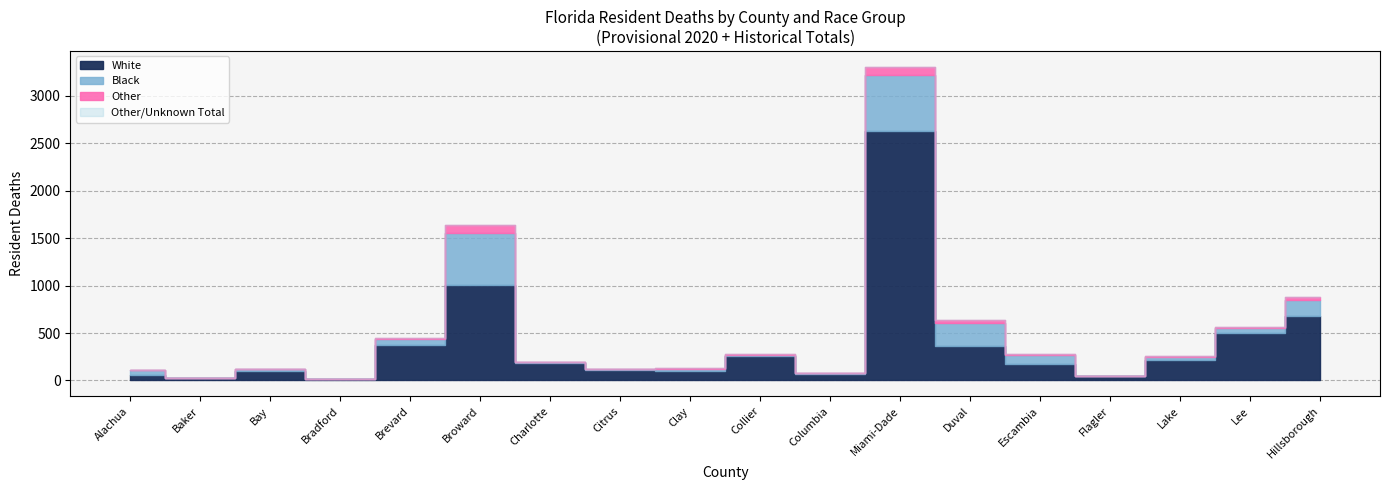

True or false: Other and Black intersect in this chart.

False